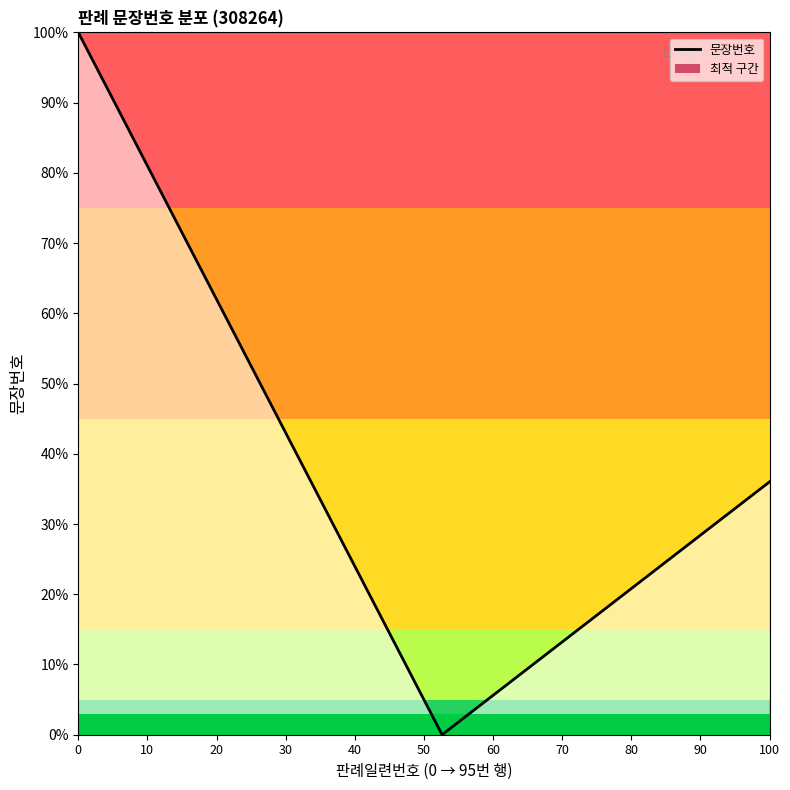

What is the highest value of the 문장번호 series?

100.0